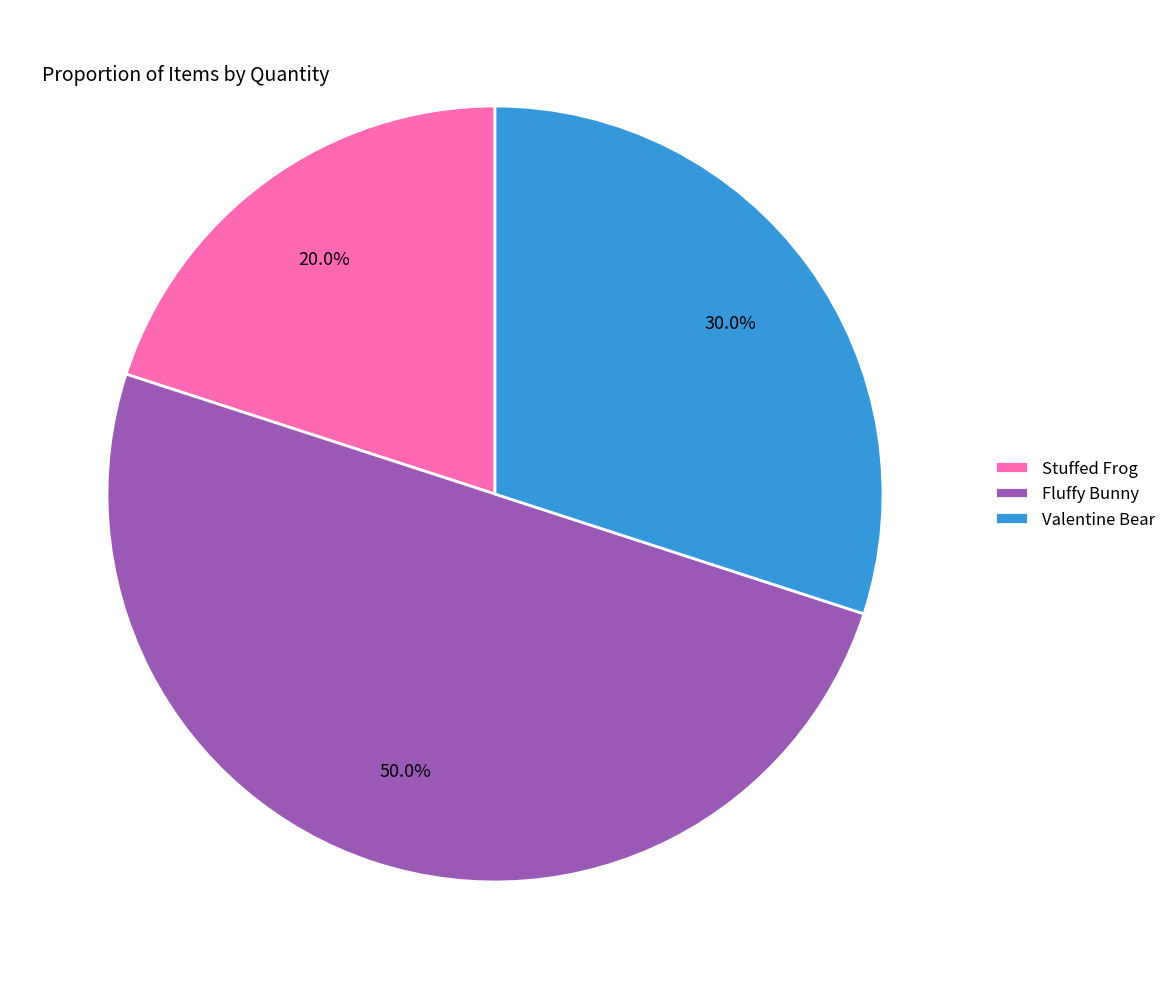

What is the ratio of the value at Valentine Bear to the value at Fluffy Bunny?

0.6